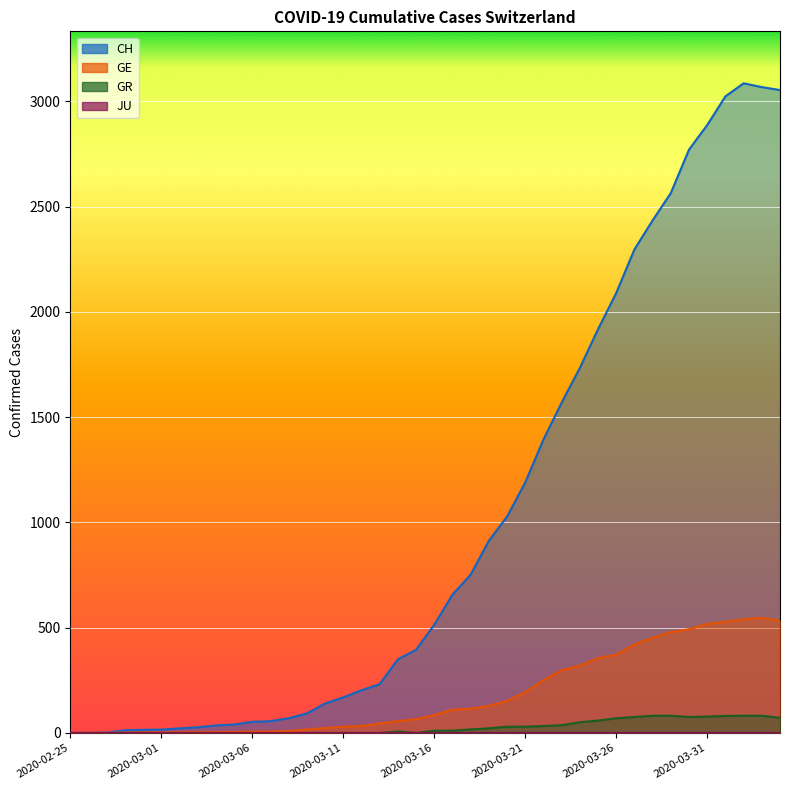

At which category does the chart reach its peak across all series?

2020-04-02